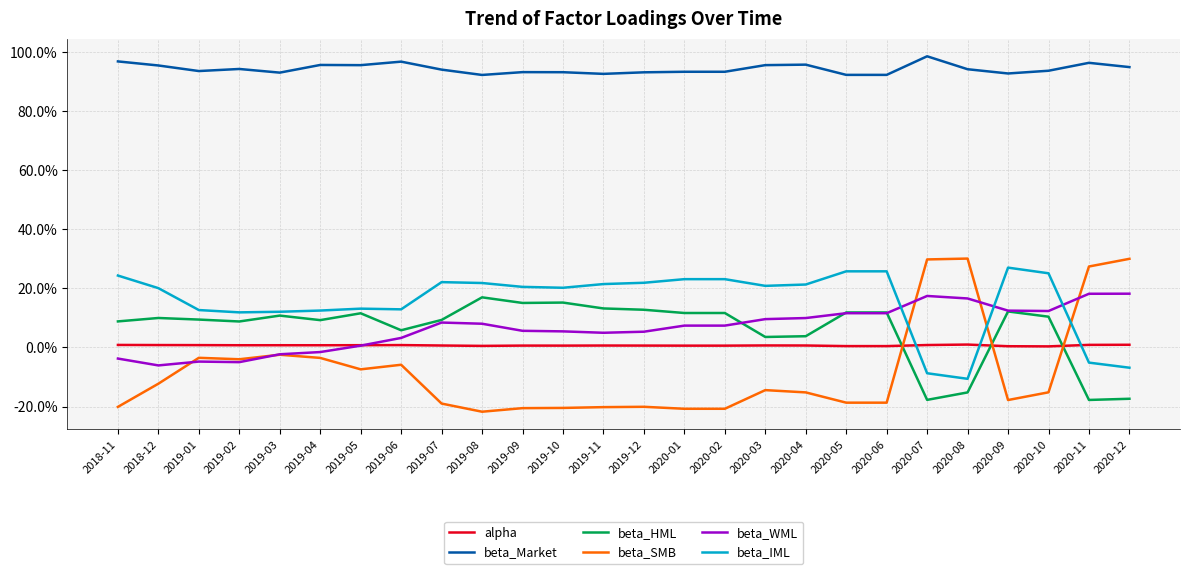

Where is the first local maximum for alpha?

2019-03